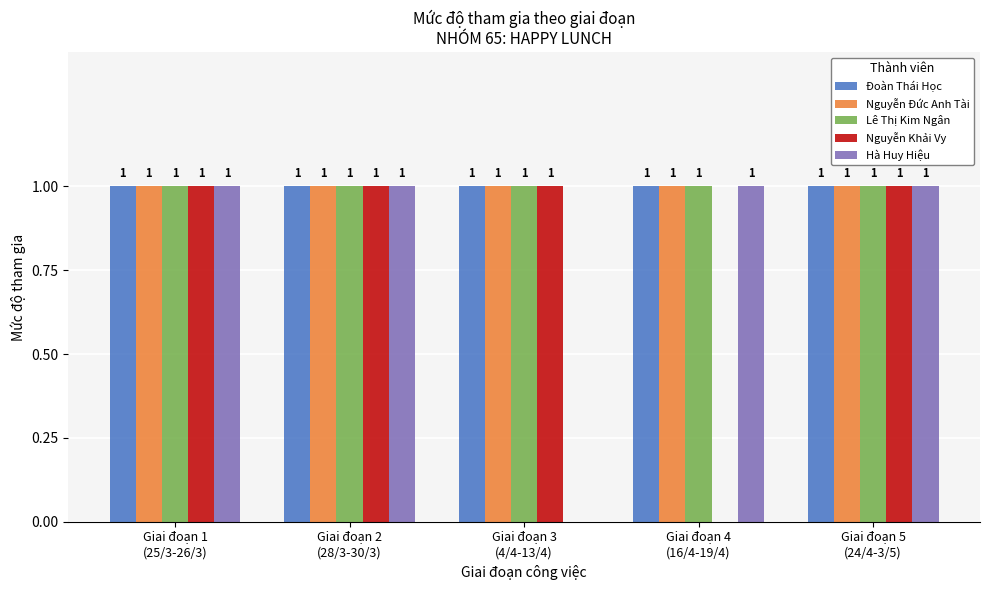

How many Nguyễn Khải Vy values are between 1 and 2?

4